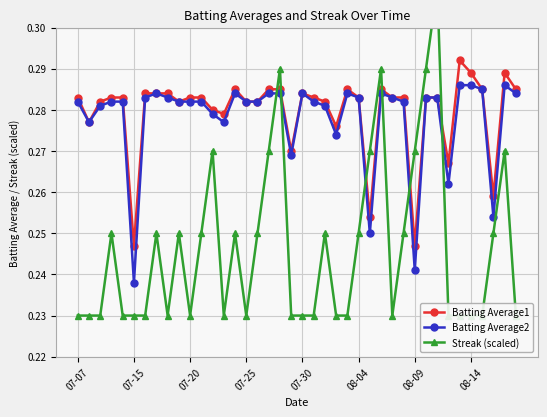

Which series has the largest total across all categories?

Batting Average1